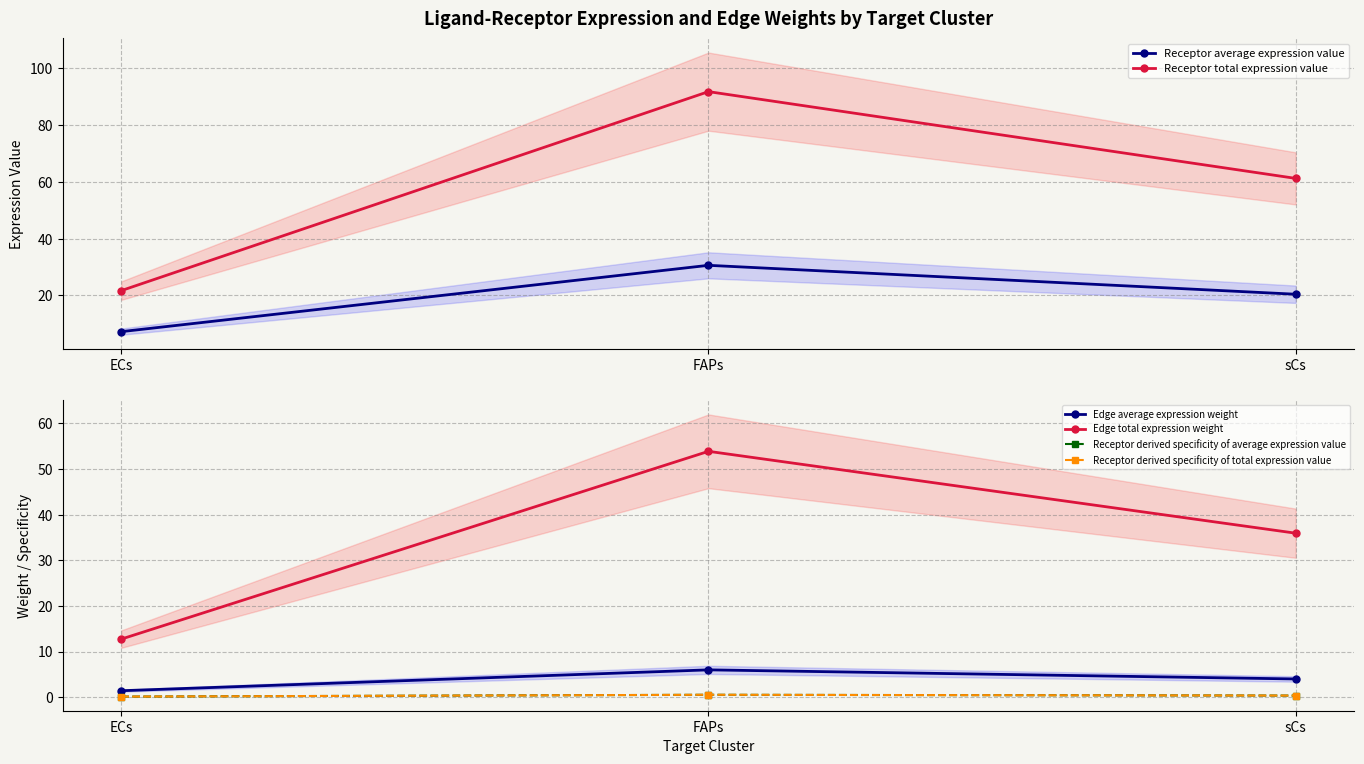

Is the value of Edge average expression weight at sCs greater than the value of Receptor derived specificity of total expression value at sCs?

Yes